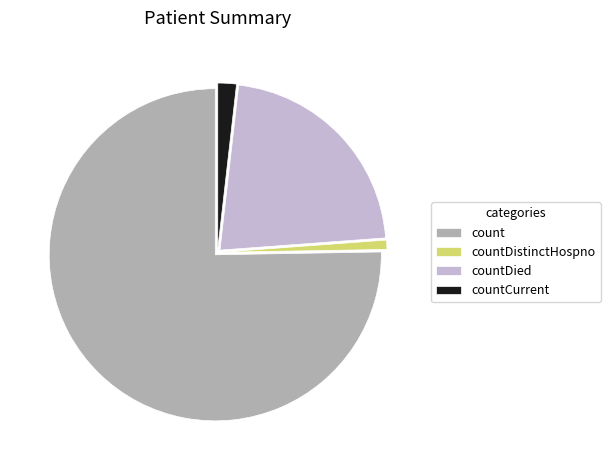

Count the number of slices in the pie.

4